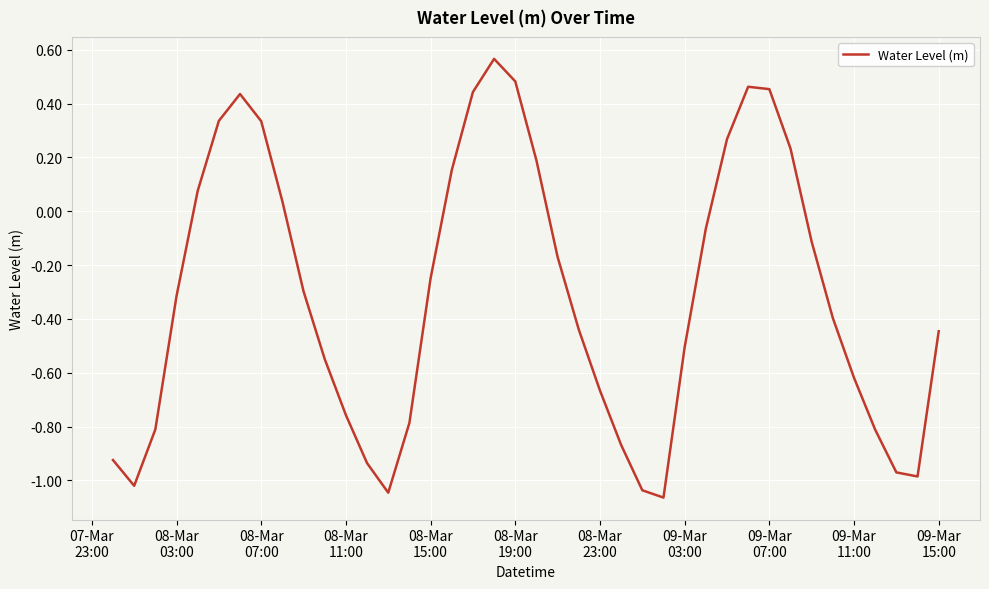

What is the difference between the maximum and minimum values?

1.6